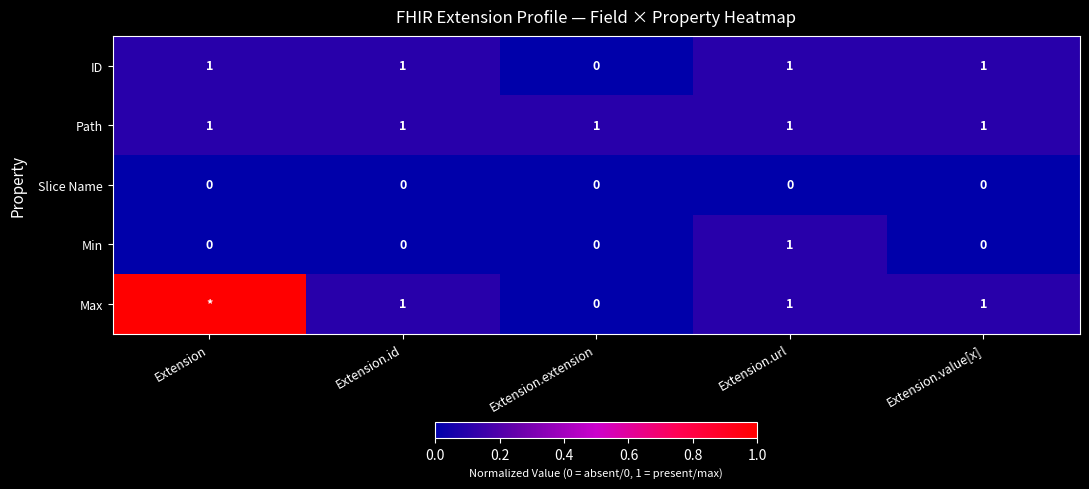

At which category is the sum across all series the highest?

Extension